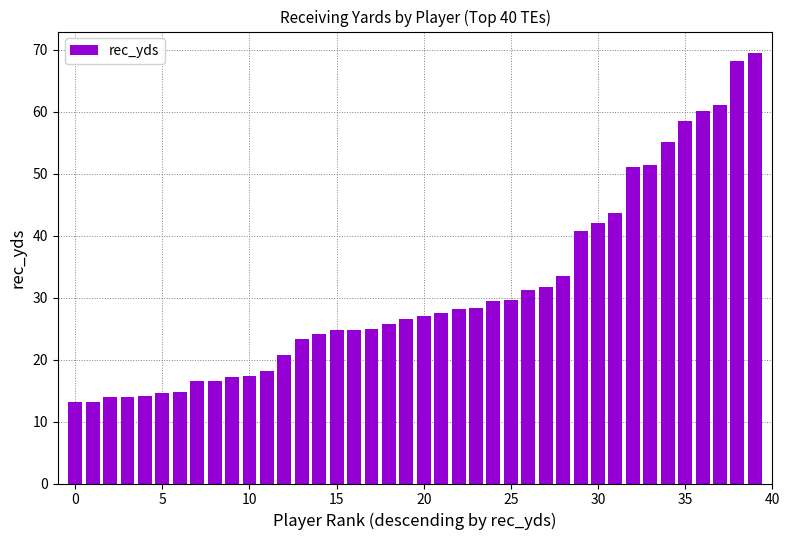

What is the value of the 27th bar from the left?

31.2